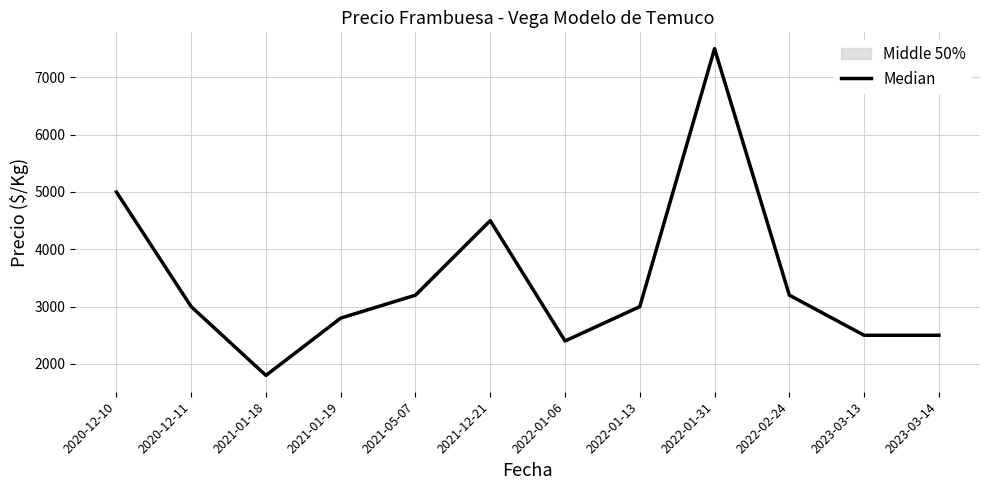

How many categories are shown in the chart?

12